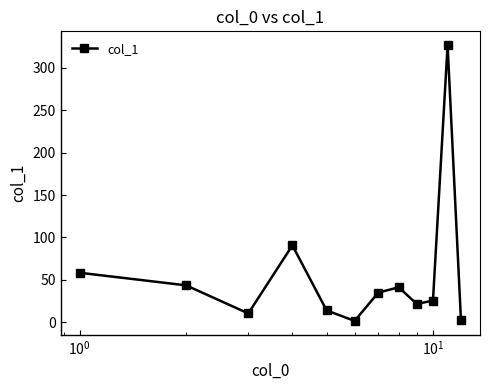

What is the value of the 1st point from the left?

58.4